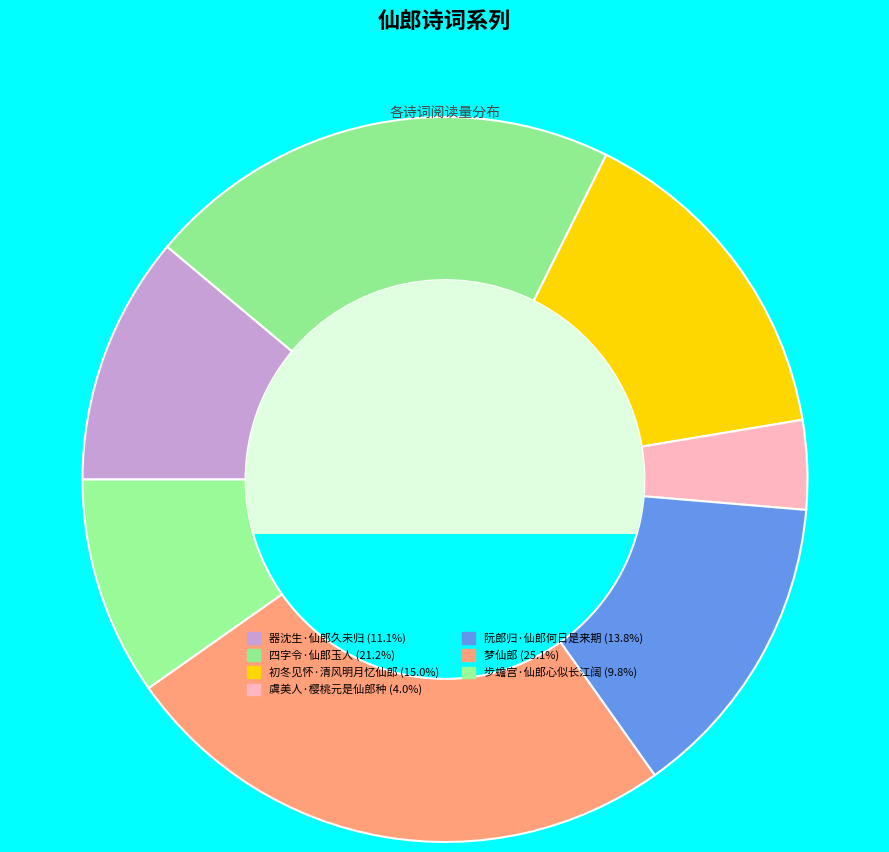

How many slices are in this pie chart?

7